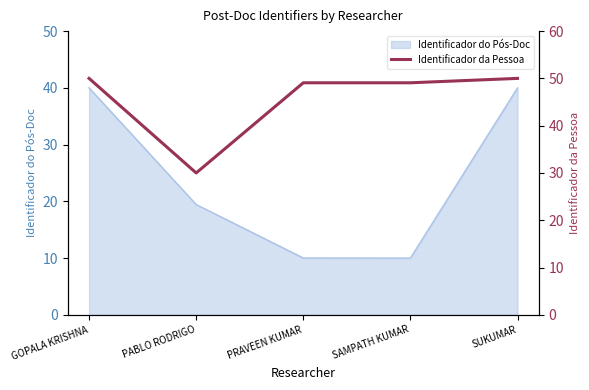

Does the chart display data point markers on the line(s)?

No